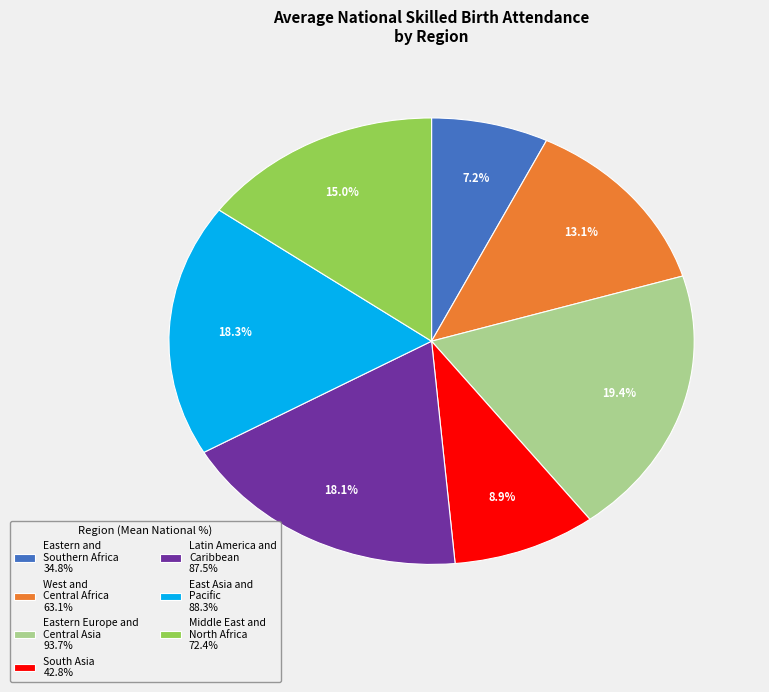

To the nearest percent, what is the difference between the largest and smallest slice percentages?

12%